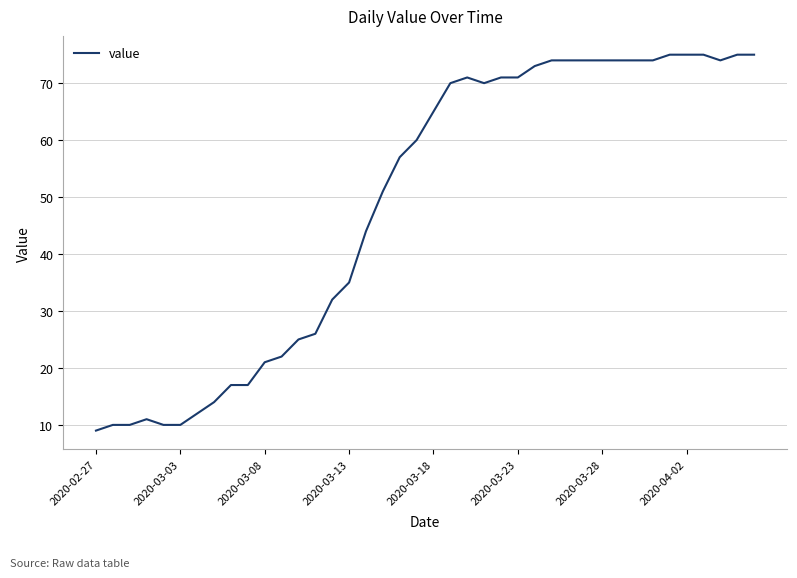

What is the smallest value displayed?

9